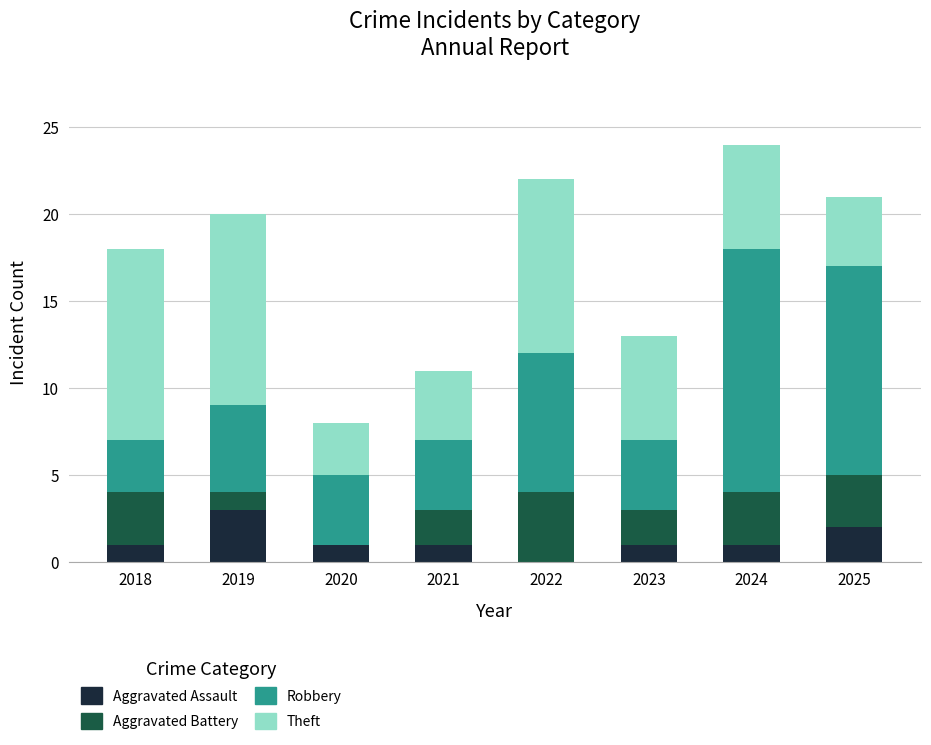

What is the total value across all series at 2020?

8